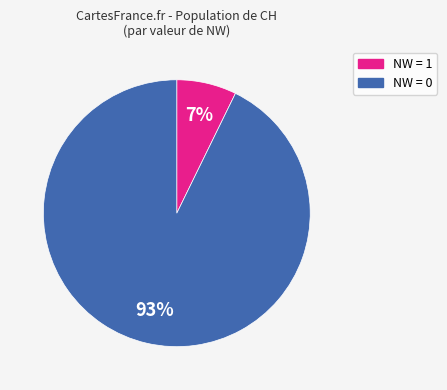

Does any single category account for the majority?

Yes